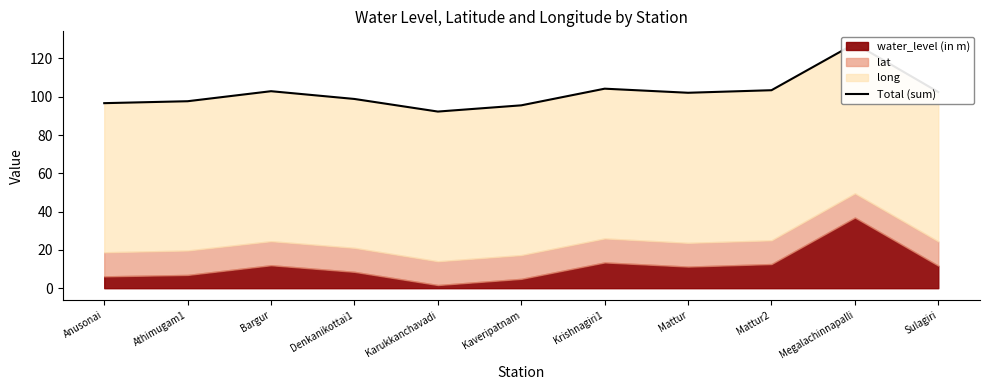

Rank the categories by value from lowest to highest.

Karukkanchavadi, Kaveripatnam, Anusonai, Athimugam1, Denkanikottai1, Mattur, Sulagiri, Bargur, Mattur2, Krishnagiri1, Megalachinnapalli